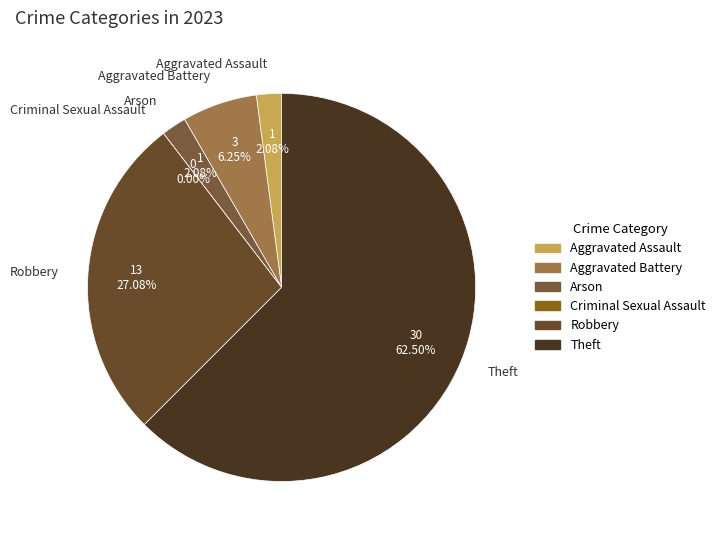

What percentage is the Arson slice, to the nearest percent?

2%